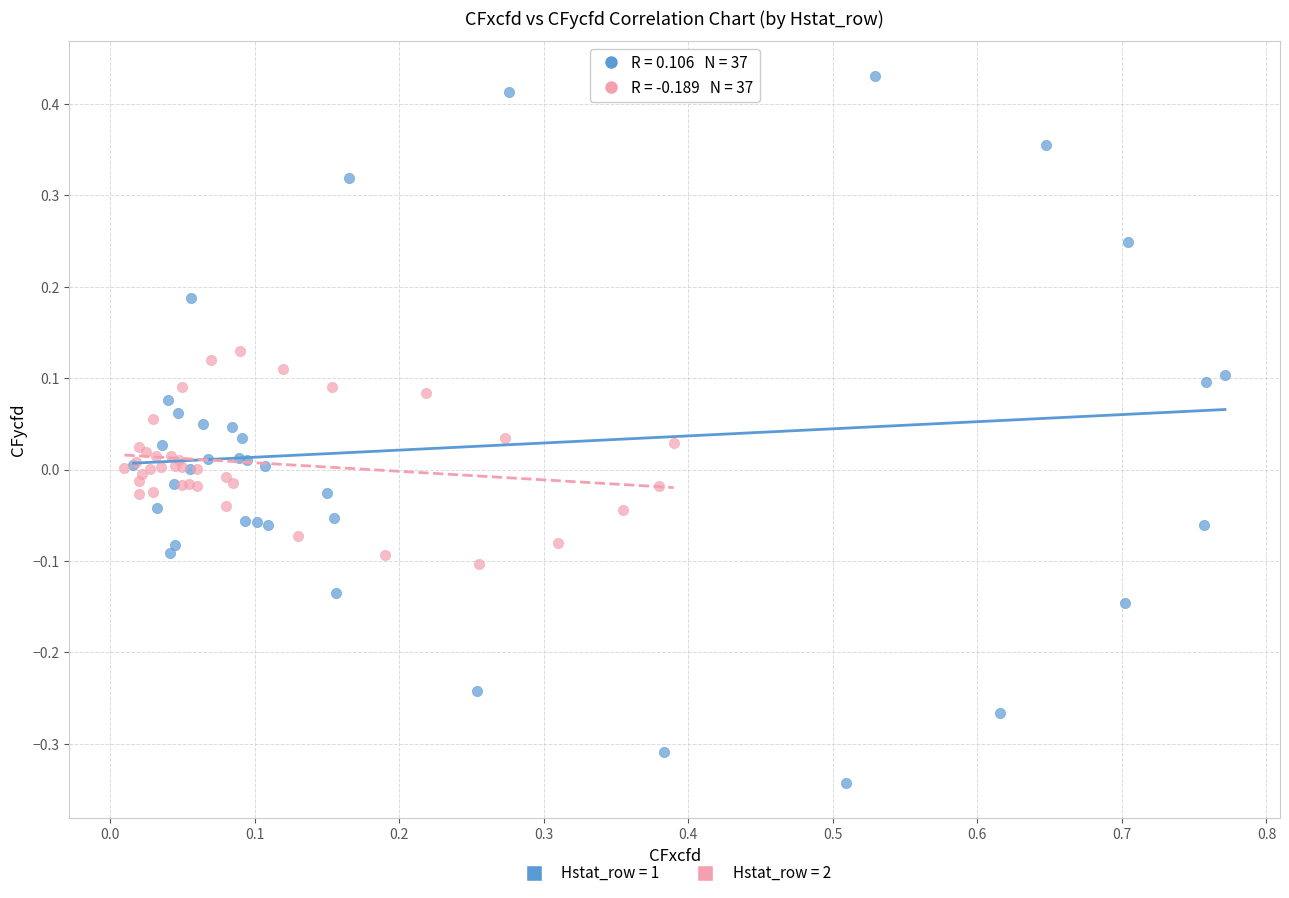

Which series reaches the maximum Y coordinate?

Hstat_row = 1